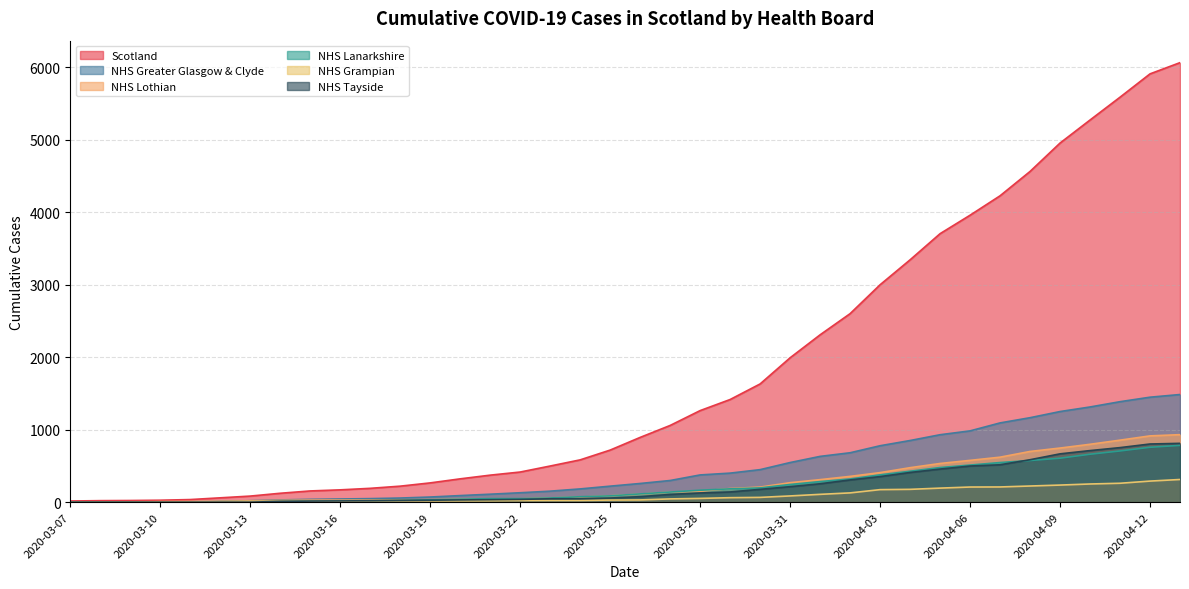

What is the difference between the maximum and minimum values in the NHS Tayside series?

812